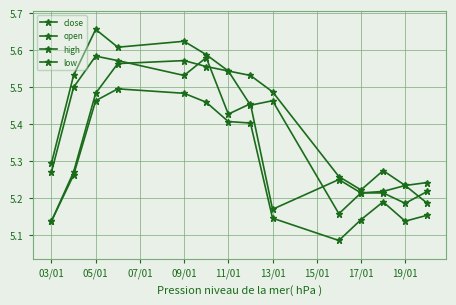

Count the number of data series in this chart.

4